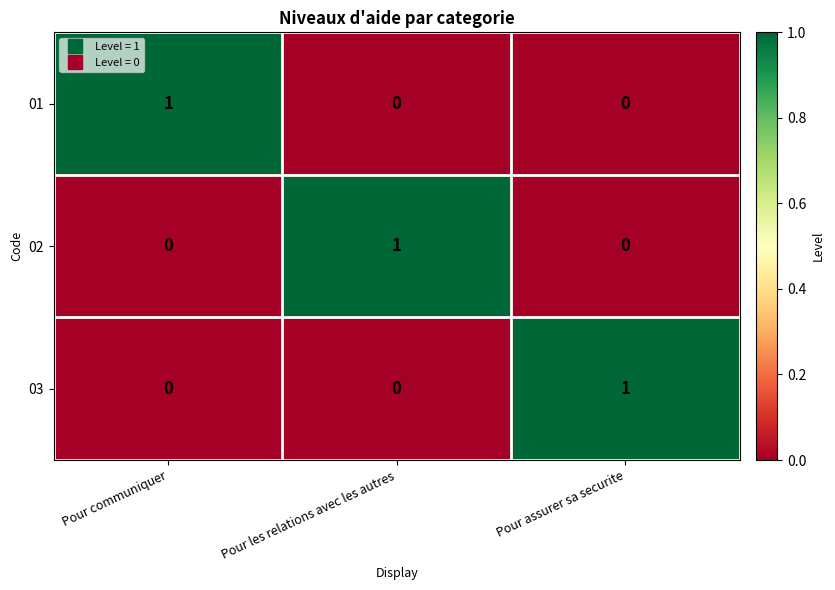

Reading right to left, list all the values displayed in this chart.

01: 0	0	1
02: 0	1	0
03: 1	0	0